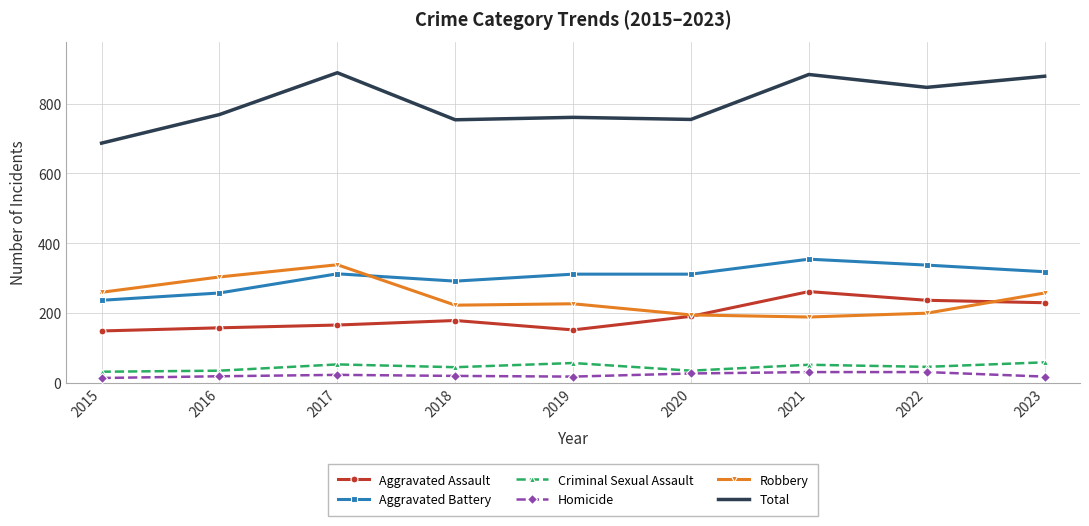

True or false: Robbery and Homicide intersect in this chart.

False